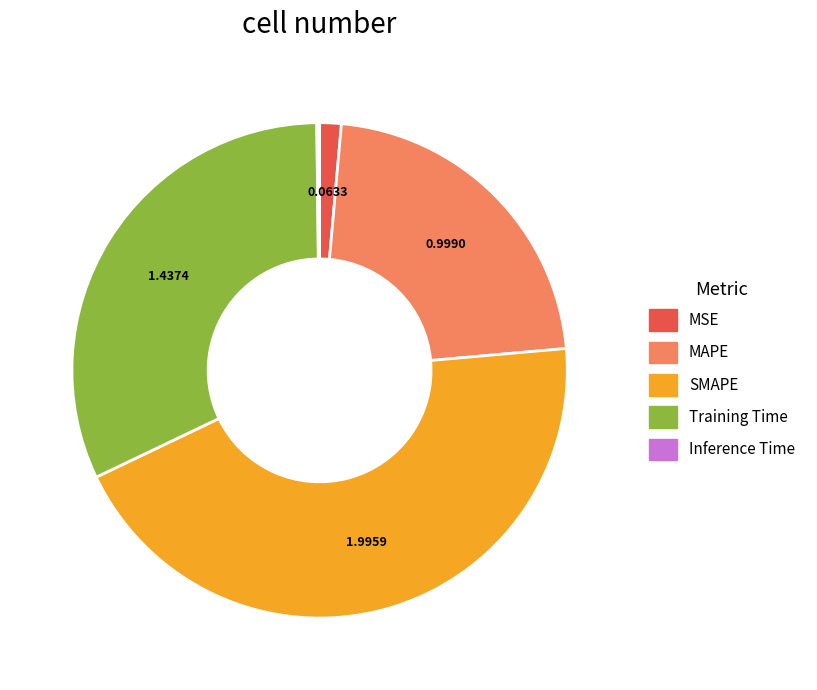

Which has a higher value, MAPE or SMAPE?

SMAPE